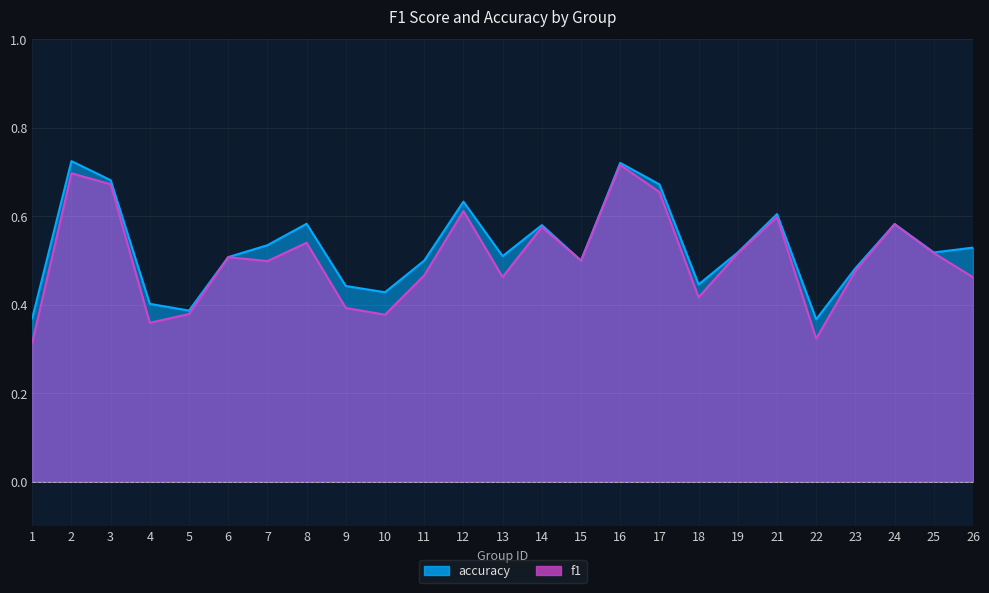

Rank the series at 2 from highest to lowest value.

accuracy, f1